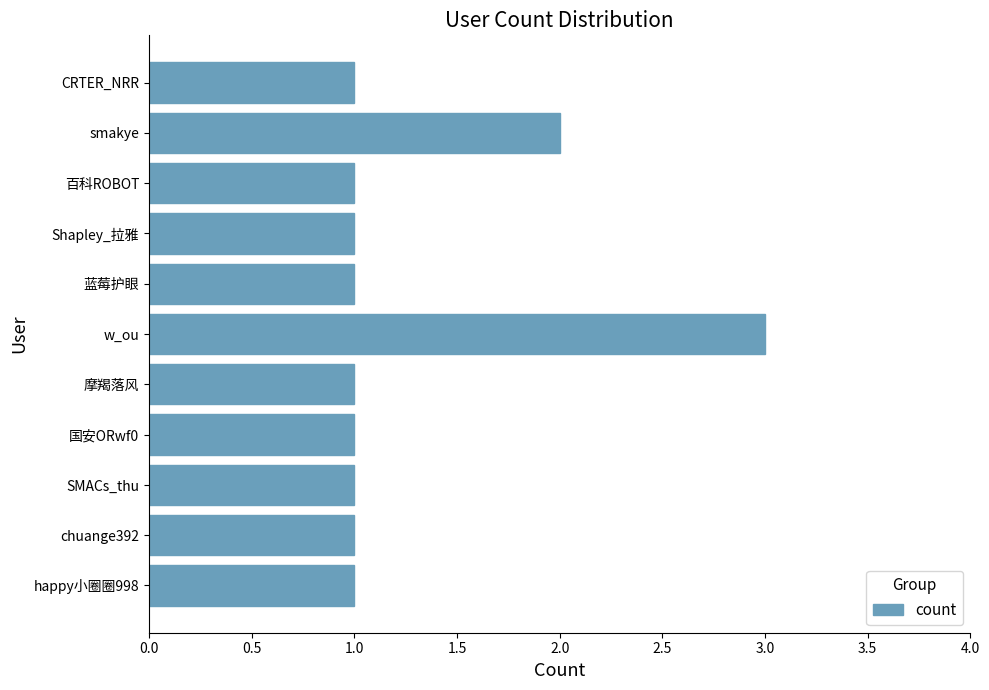

The chart shows a value of 5 at w_ou. True or false?

False